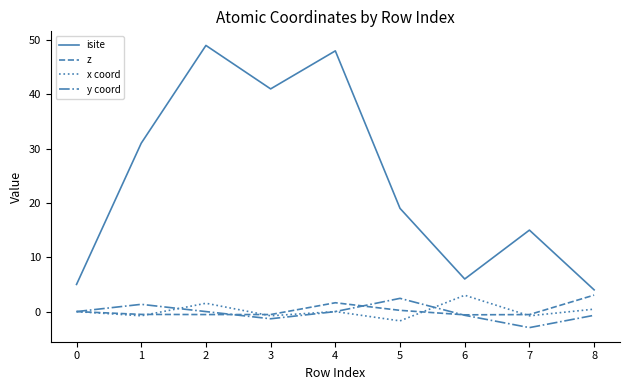

True or false: isite and y coord cross at least once.

False